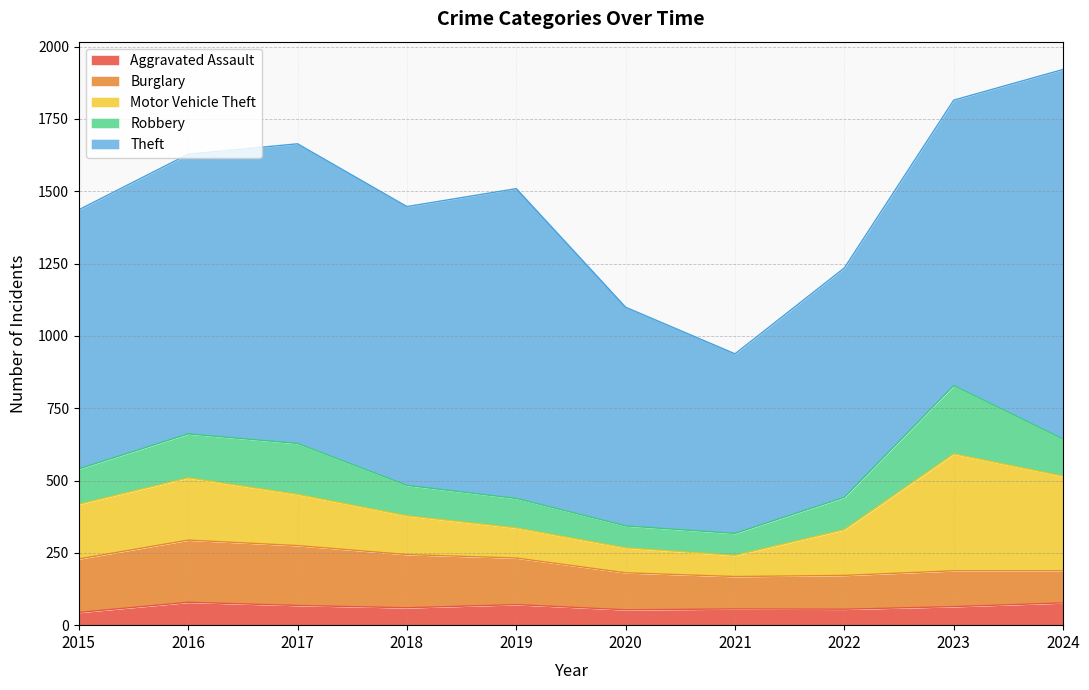

Is it true that Burglary equals 117 at 2022?

True